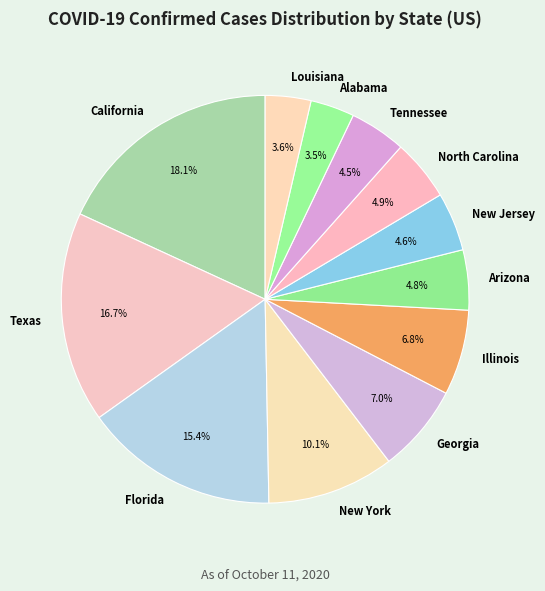

To the nearest percent, what is the difference between the largest and smallest slice percentages?

15%